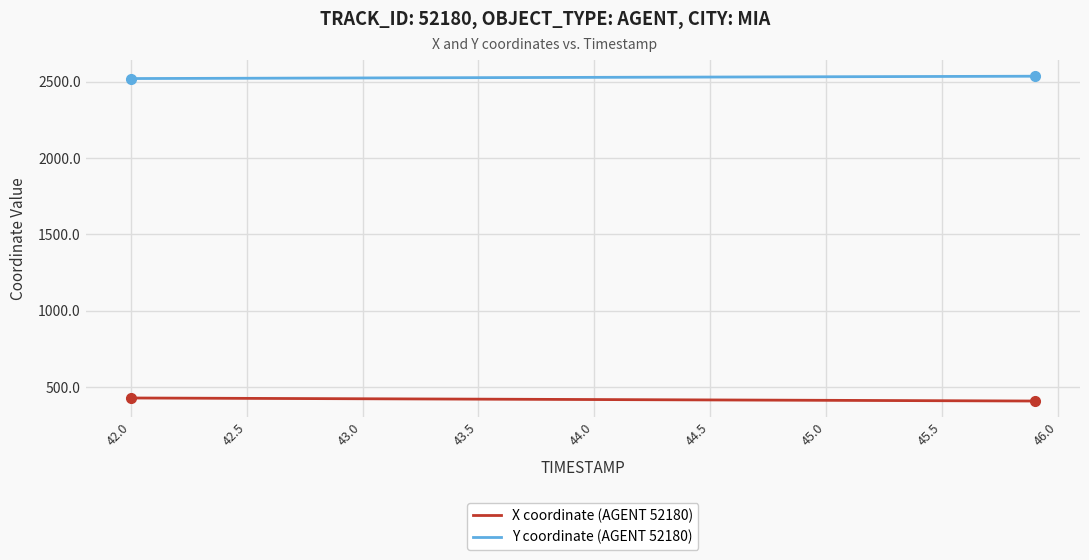

Which series has the largest total across all categories?

Y coordinate (AGENT 52180)